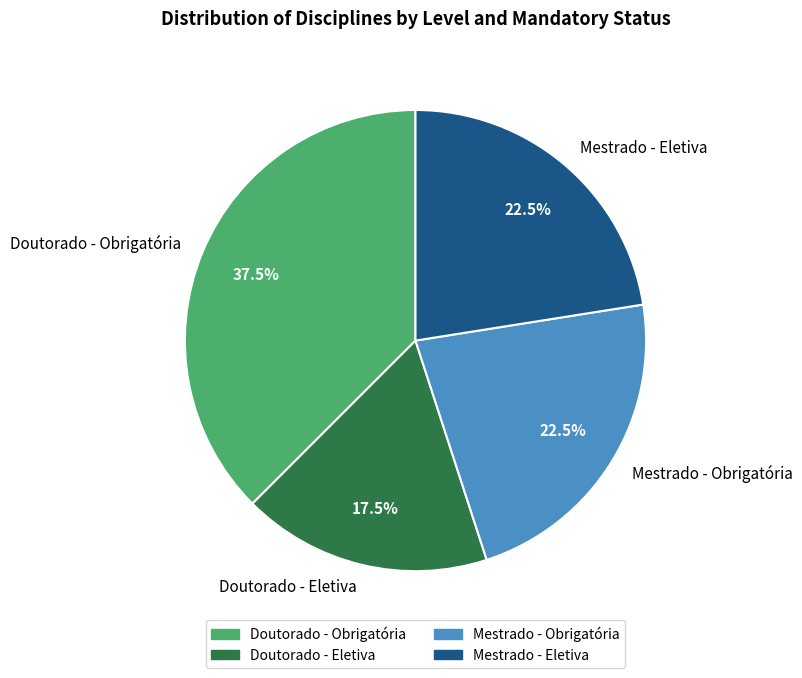

How much of the chart is everything except Doutorado - Eletiva?

82.5%